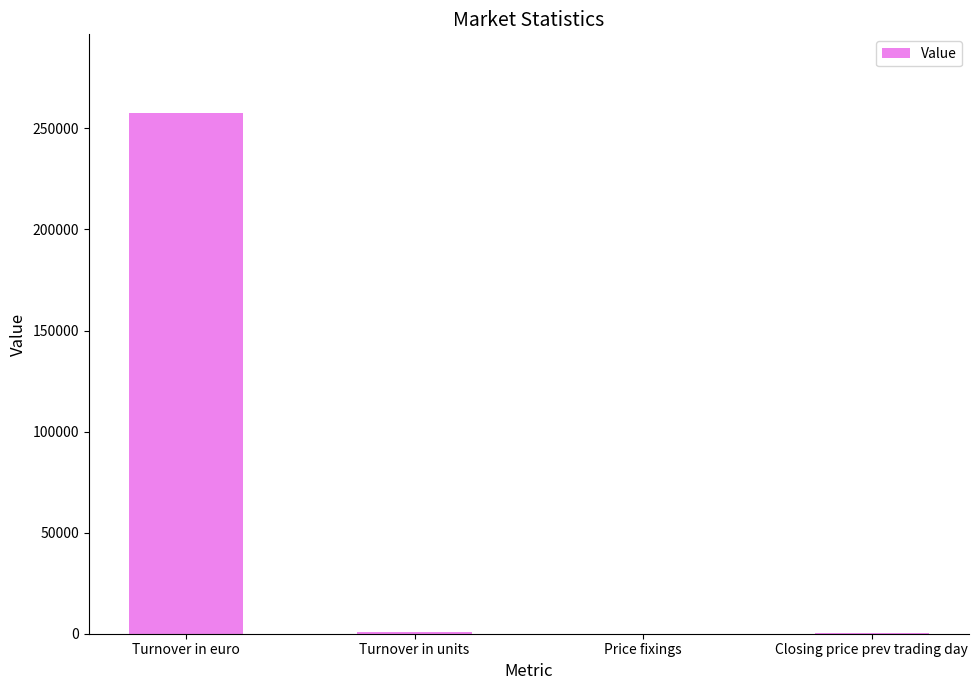

How many series are shown in this chart?

1